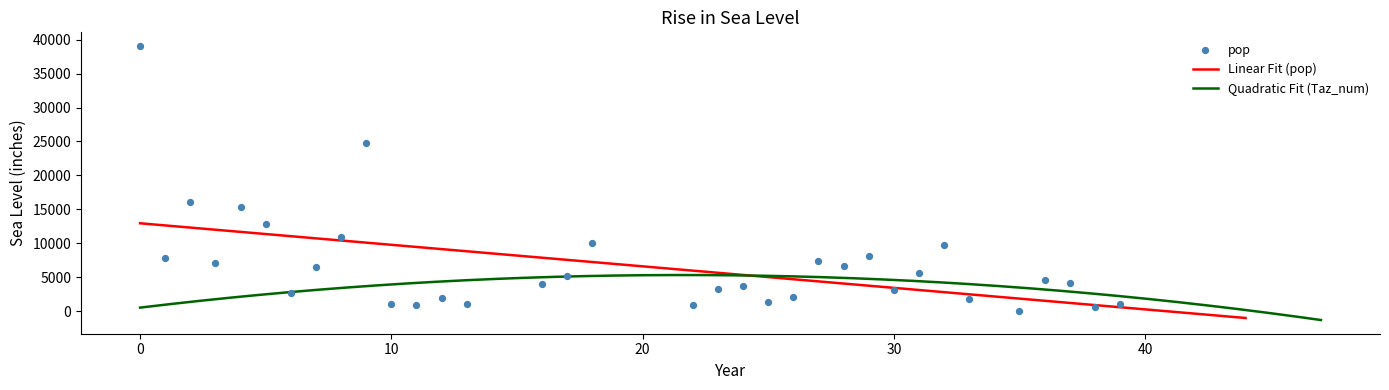

What is the maximum value for Linear Fit (pop)?

12971.8